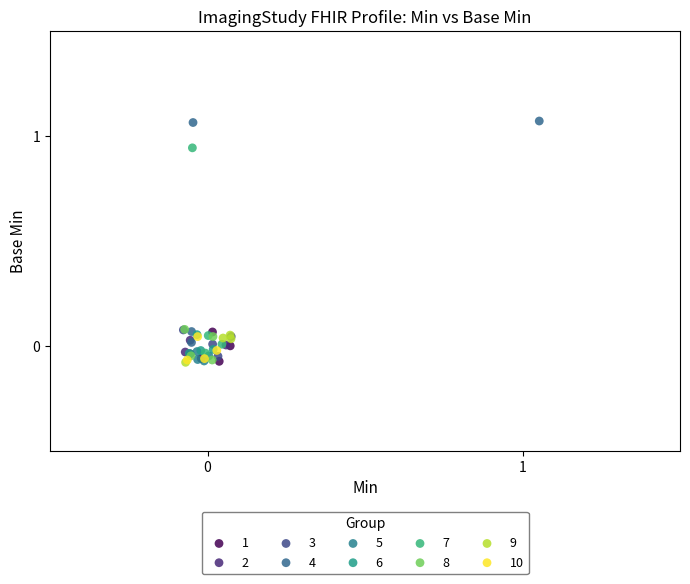

Which series contains the highest Y value?

4